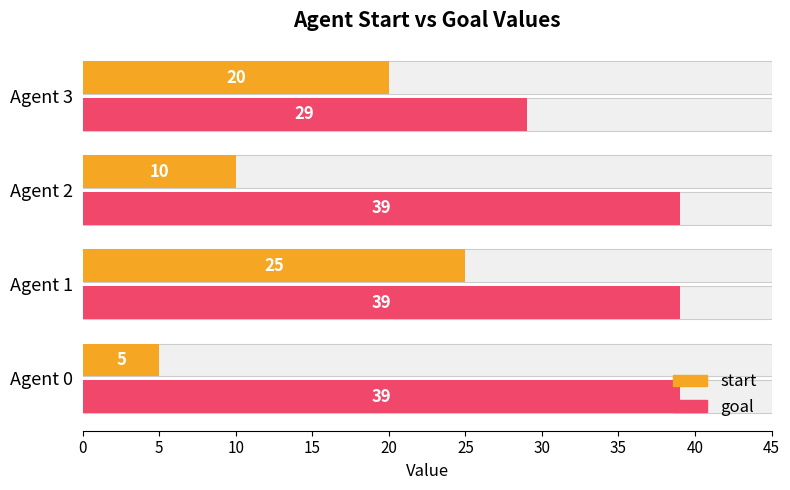

What is the maximum value shown in the chart?

39